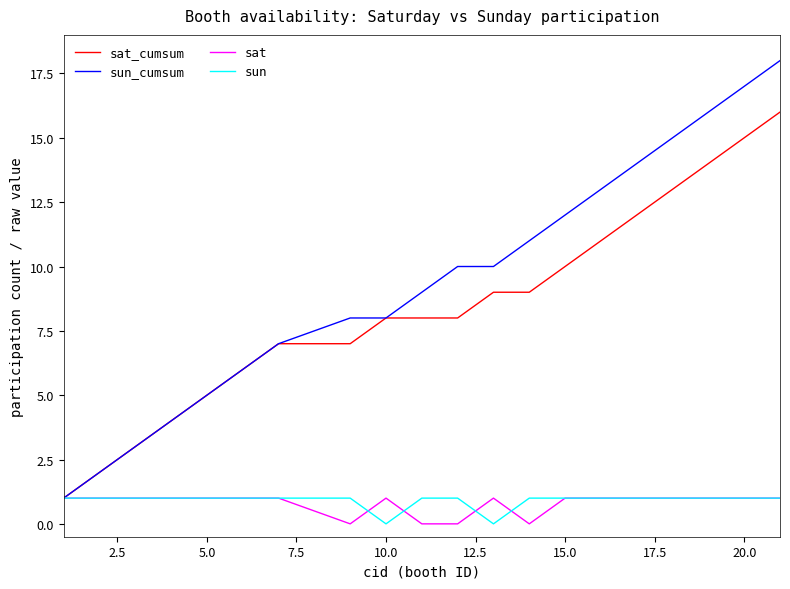

What is the maximum value shown in the chart?

18